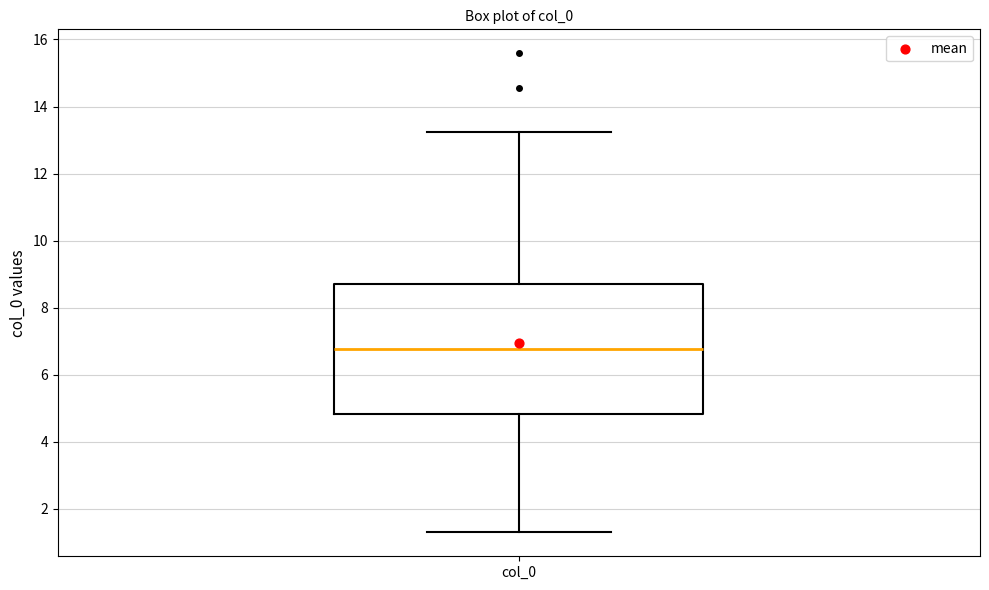

Where does the median line of the box for col_0 sit on the y-axis? The values are not printed on the chart, so give them approximately, as read against the axis.

6.8